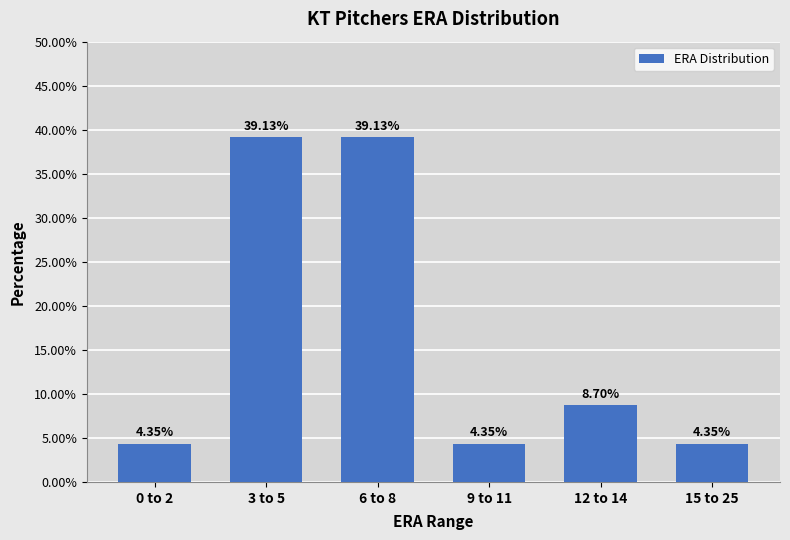

What is the difference between the maximum and second lowest values?

34.8